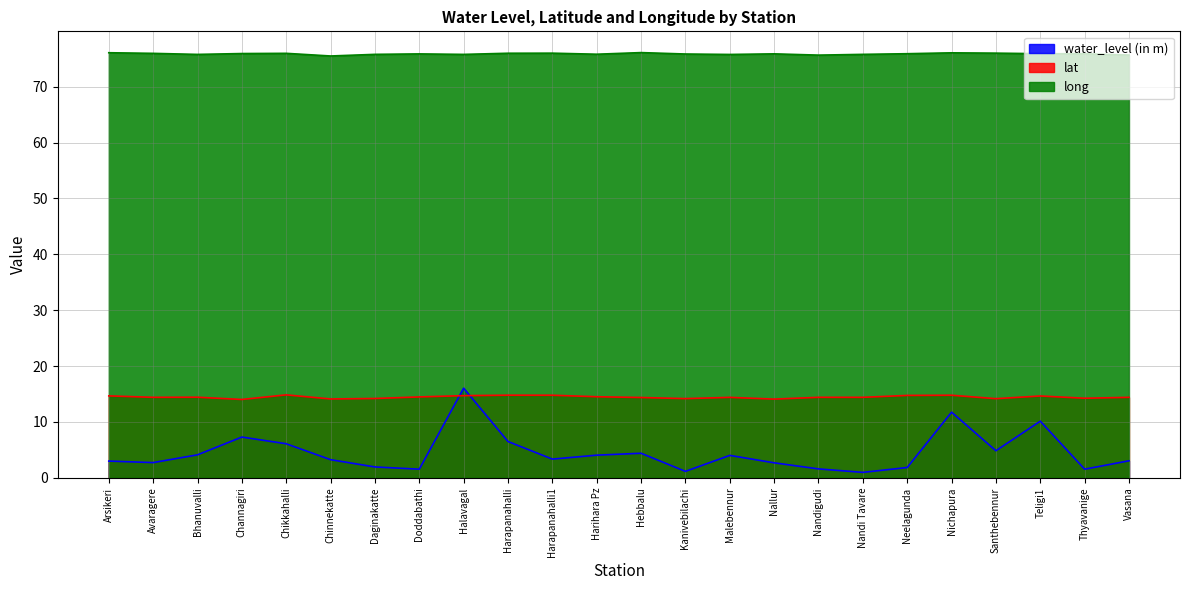

What is the greatest value displayed?

76.1